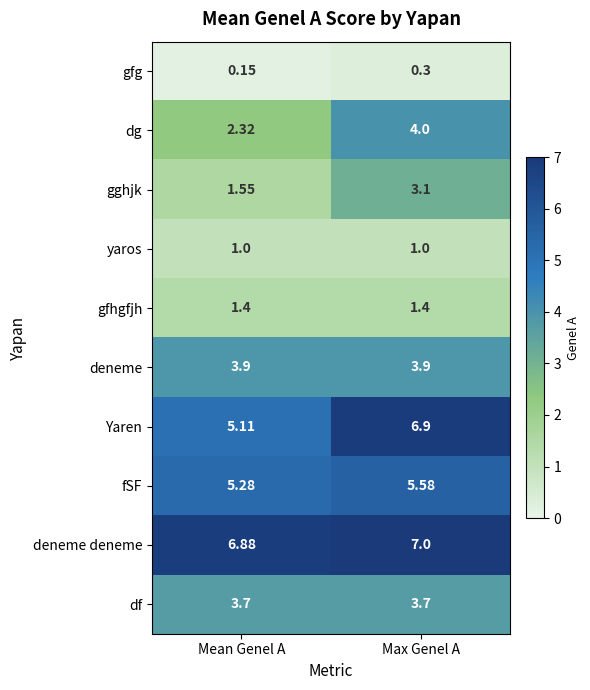

What is the greatest value displayed?

7.0